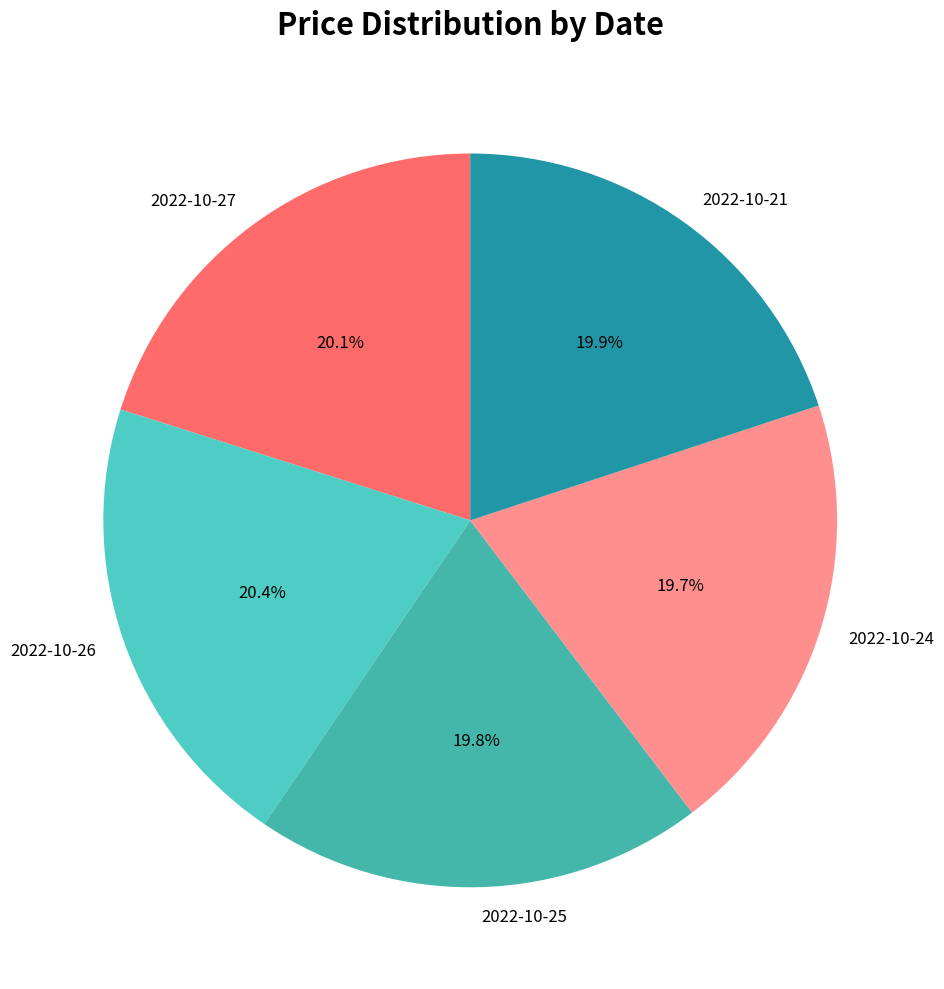

Combined, what portion of the pie is 2022-10-25 and 2022-10-26?

40.2%